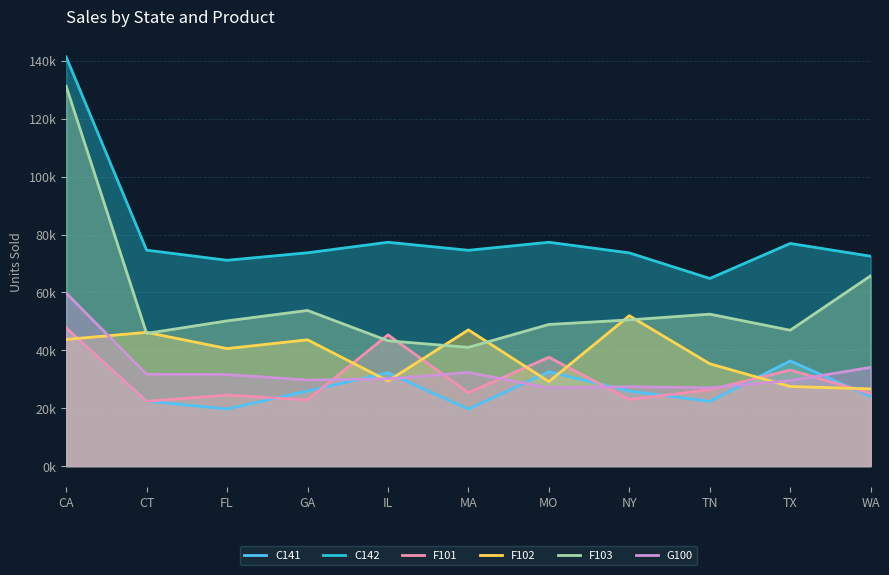

The C142 series shows 106997 at MO. True or false?

False